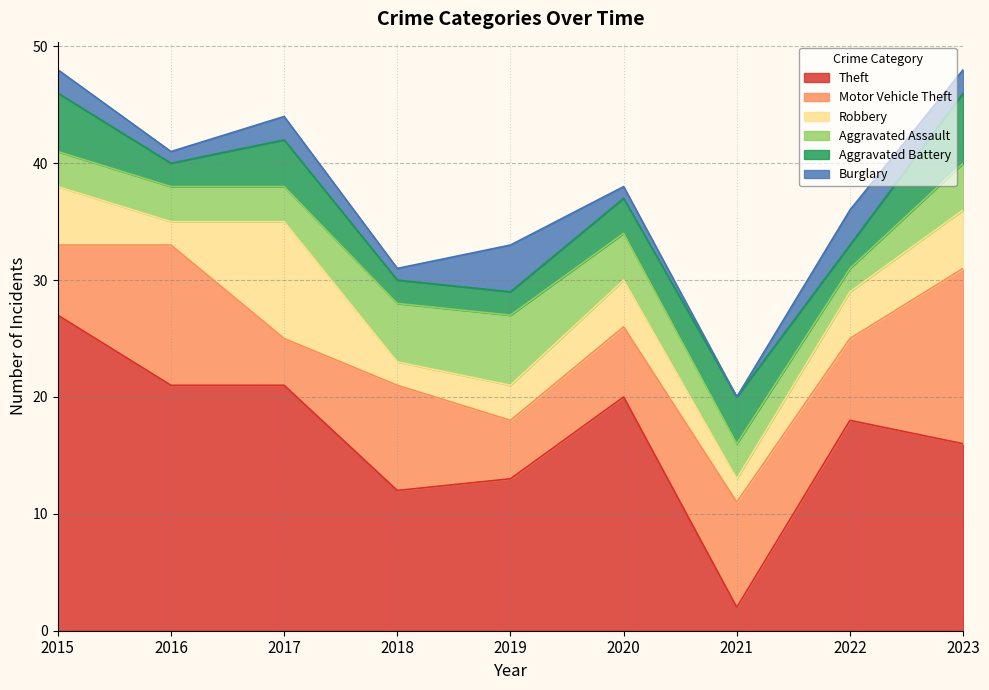

Rank the series at 2023 from lowest to highest value.

Burglary, Aggravated Assault, Robbery, Aggravated Battery, Motor Vehicle Theft, Theft